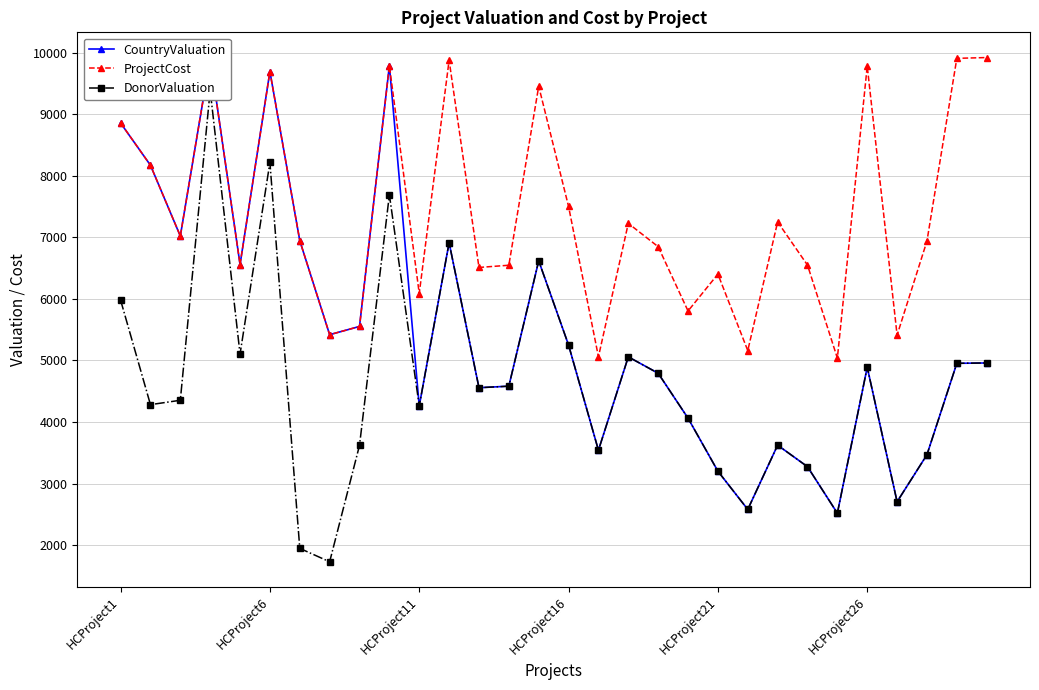

Does the chart have visible grid lines?

Yes